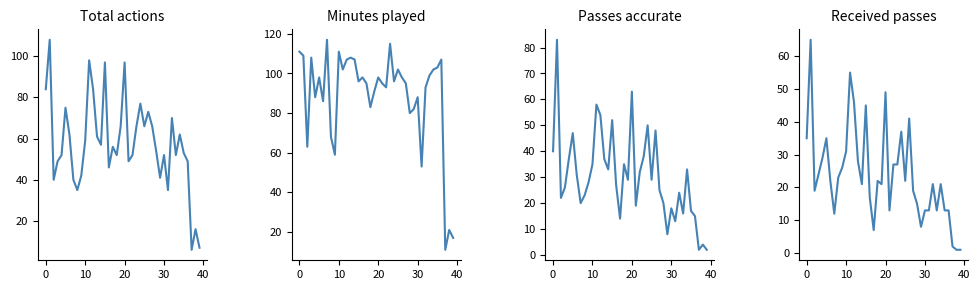

What is the label of the 5th point from the left?

30